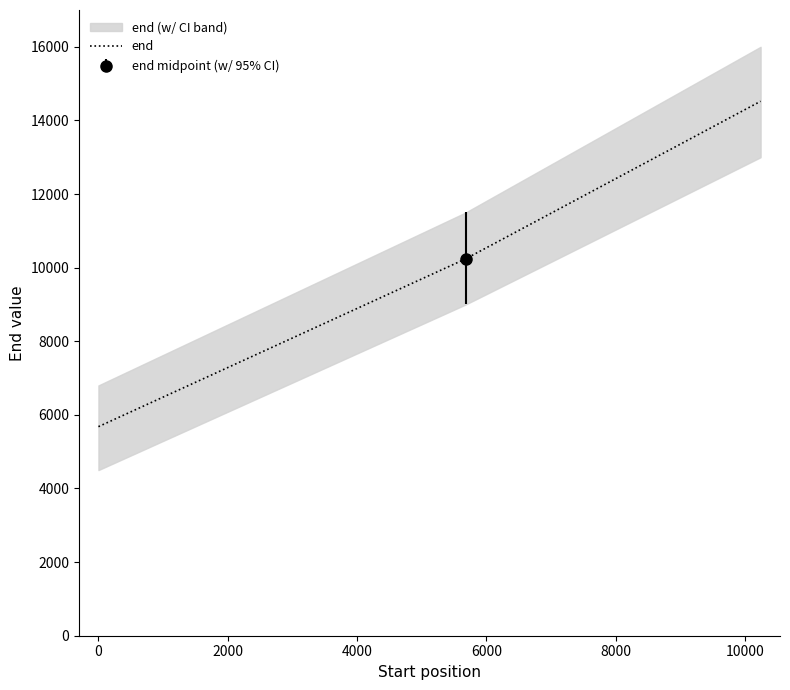

What is the minimum value for end?

5680